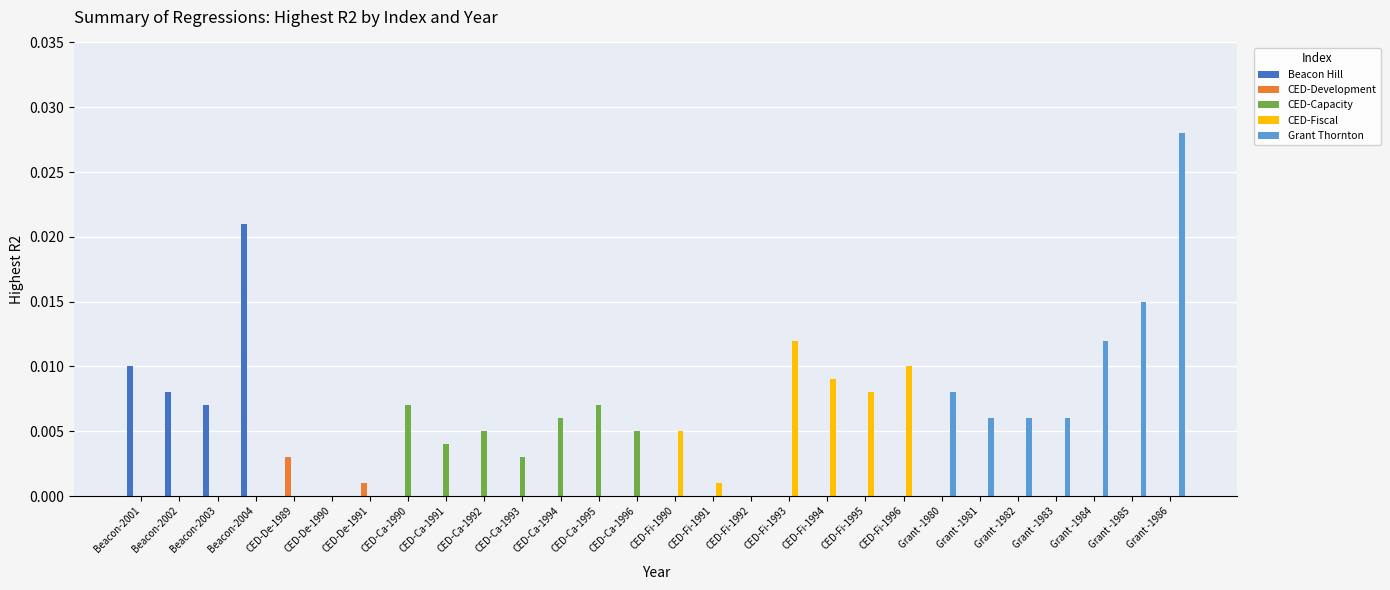

Which label corresponds to the largest value in the chart?

Grant -1986